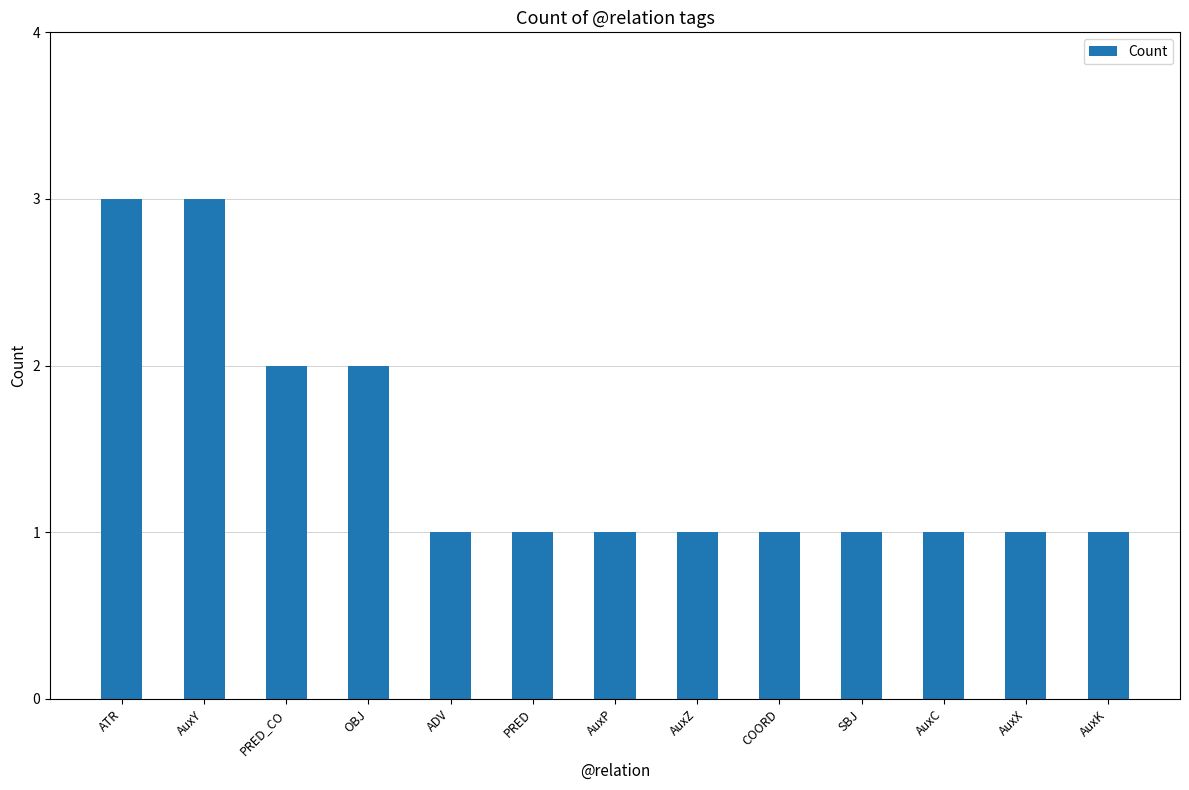

How many categories are shown in the chart?

13